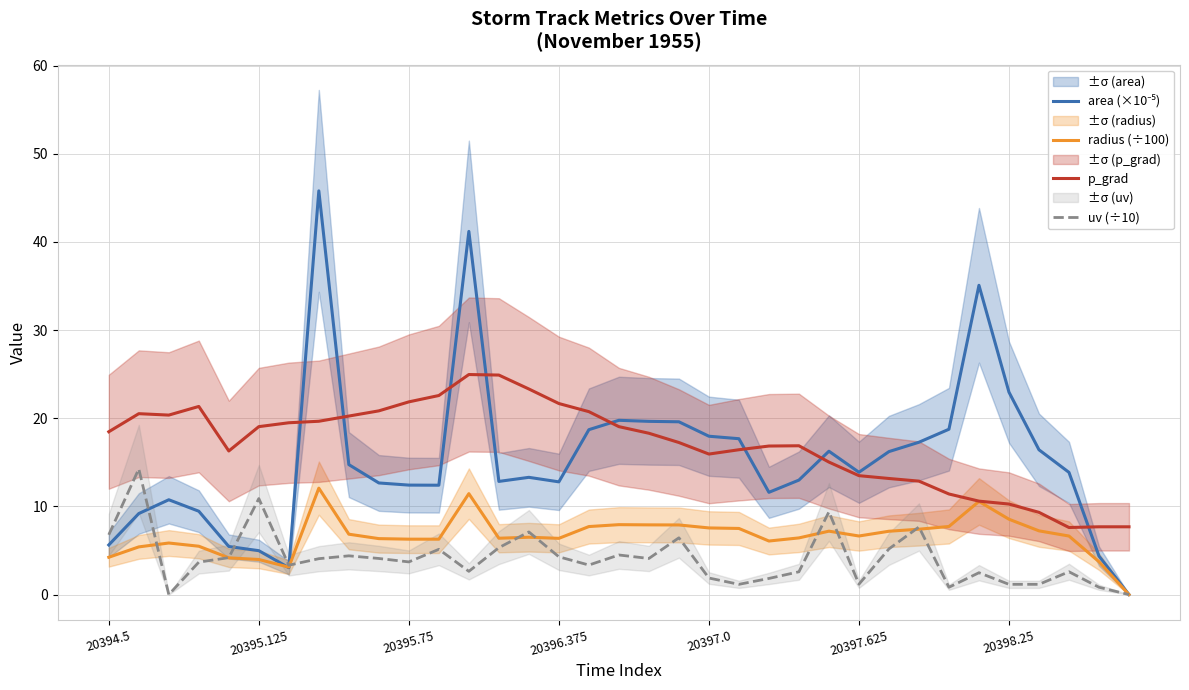

What is the average value of the uv (÷10) series?

4.1